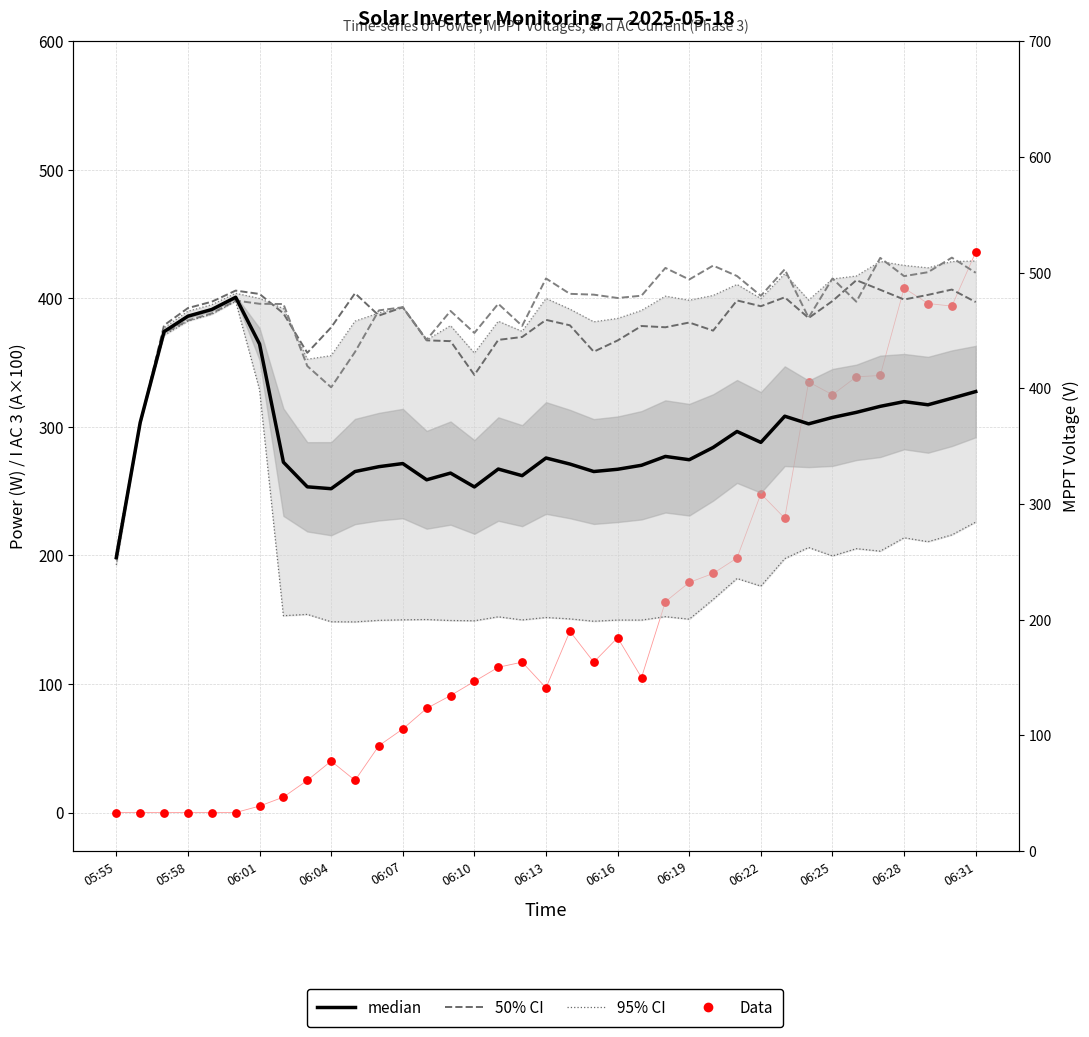

What is the total value across all series at 35?

2566.8